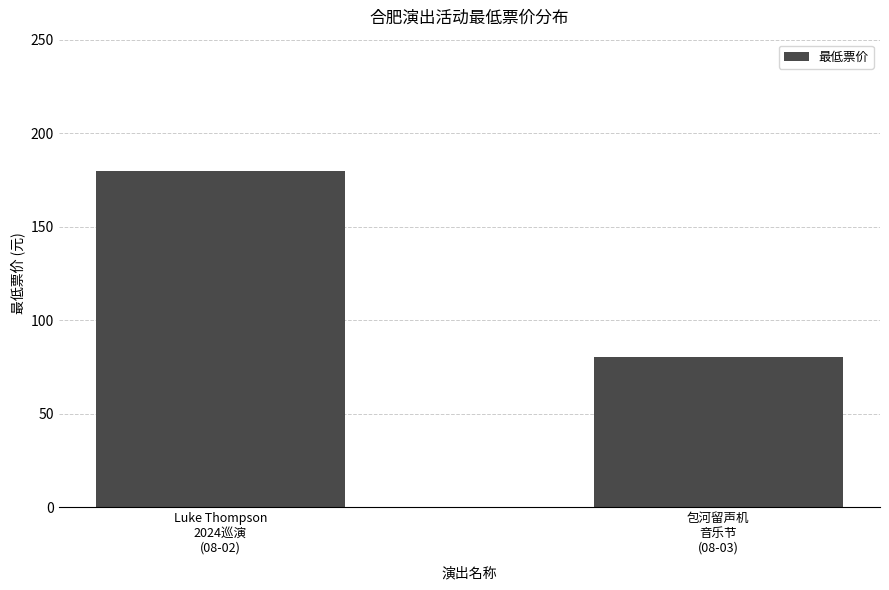

Reading left to right, extract all data points from this chart.

Luke Thompson
2024巡演
(08-02)=180	包河留声机
音乐节
(08-03)=80